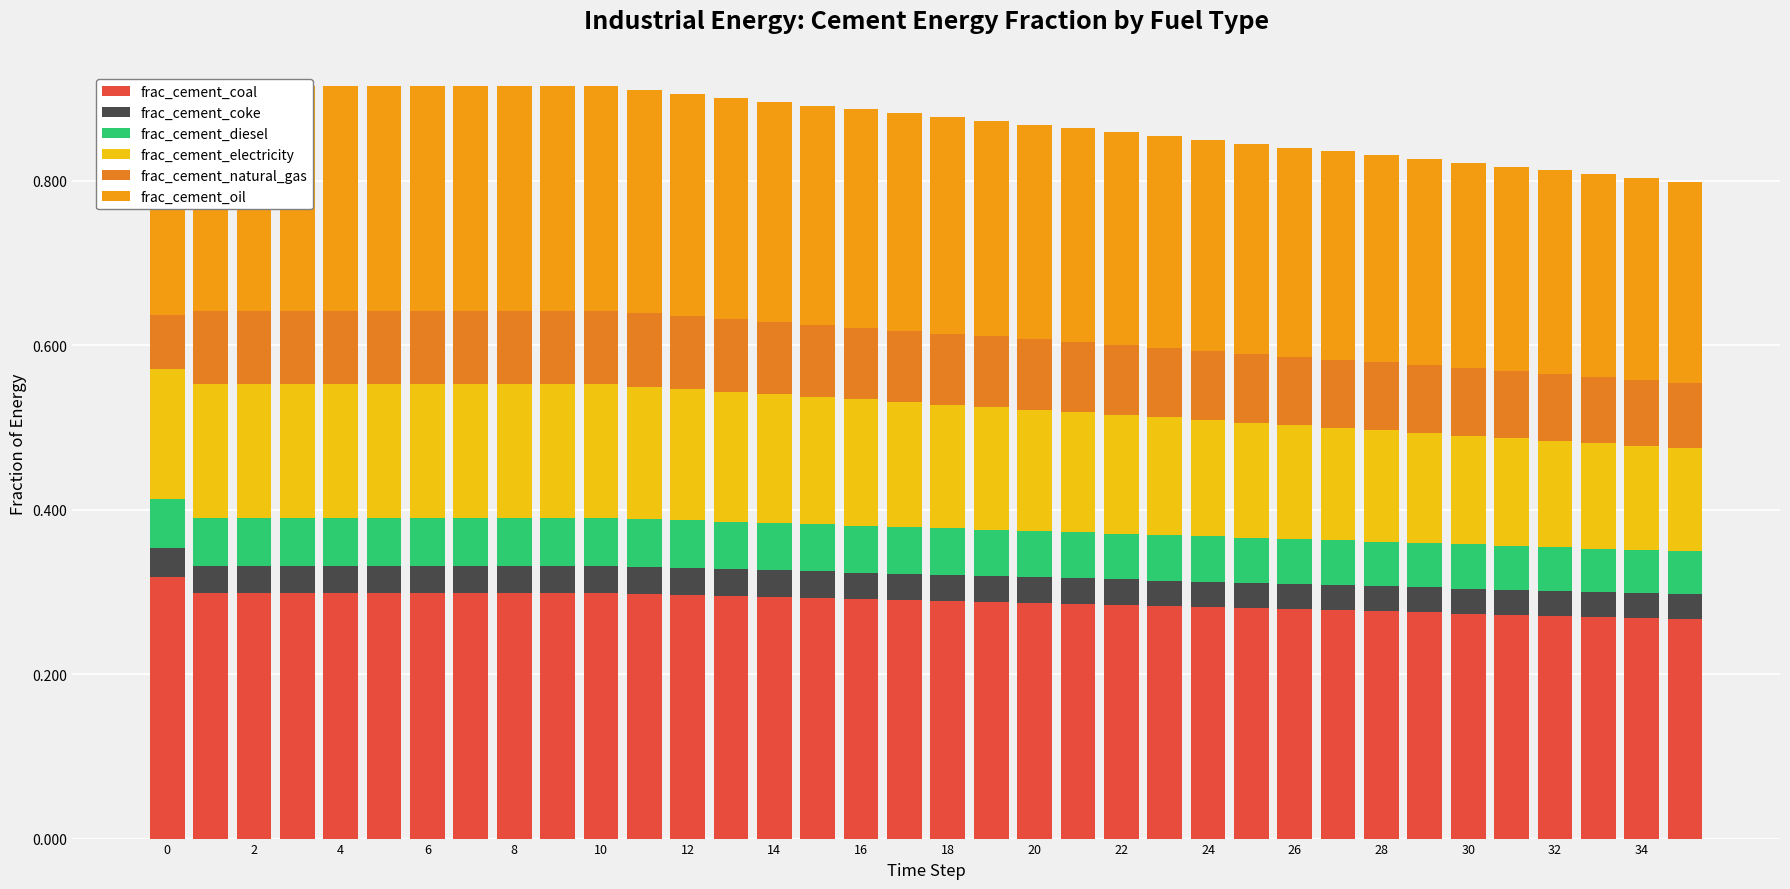

True or false: frac_cement_diesel has a value of 0.0 at 20.

False